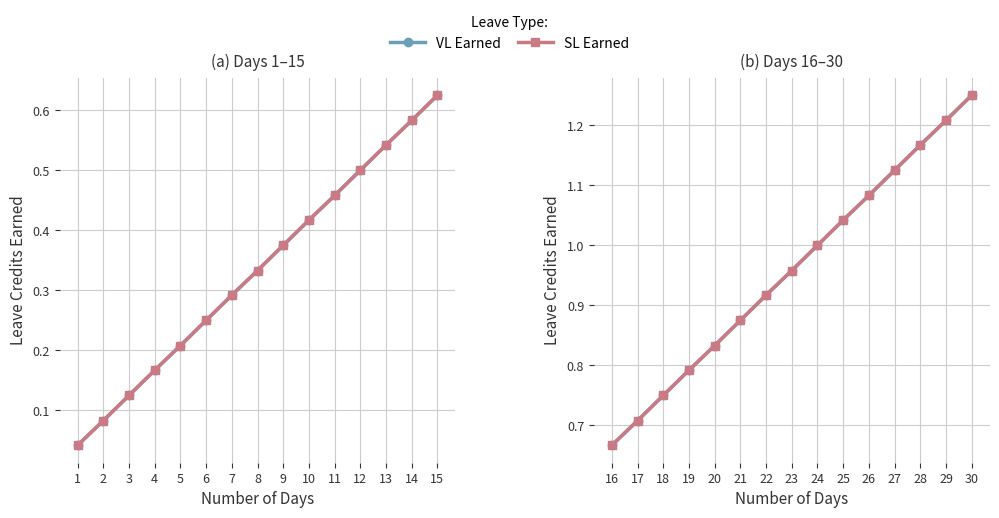

Count the number of categories in the chart.

15